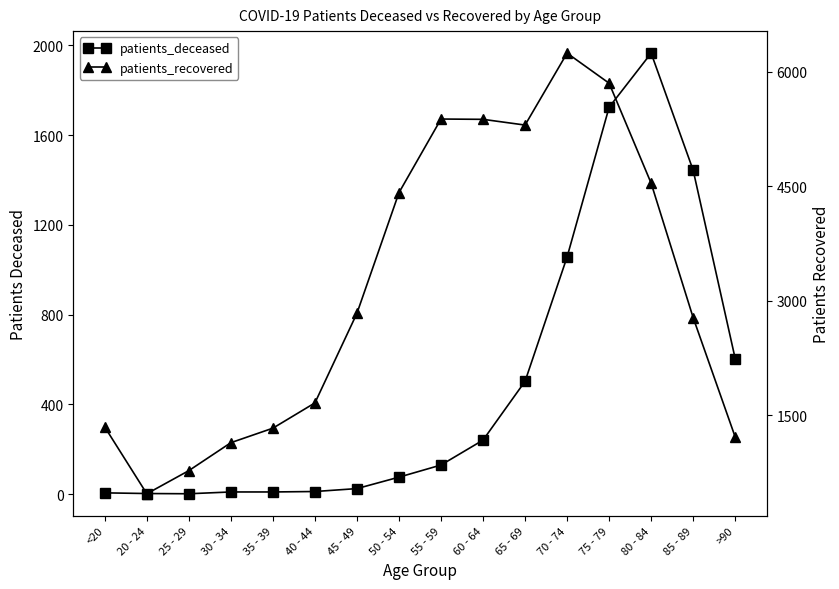

Which category has the highest value across all series?

70 - 74